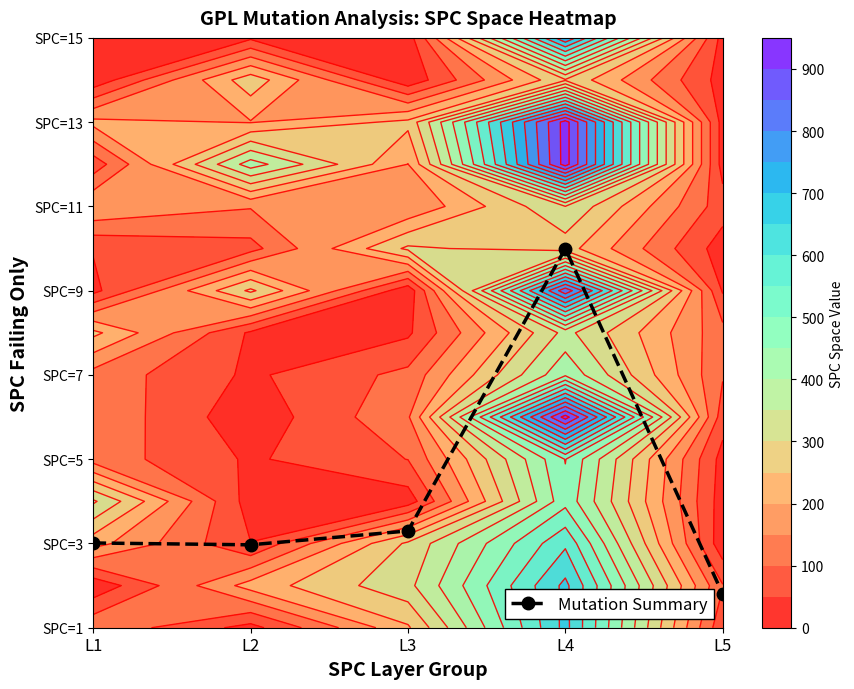

At which label does the data first exceed 2?

L1